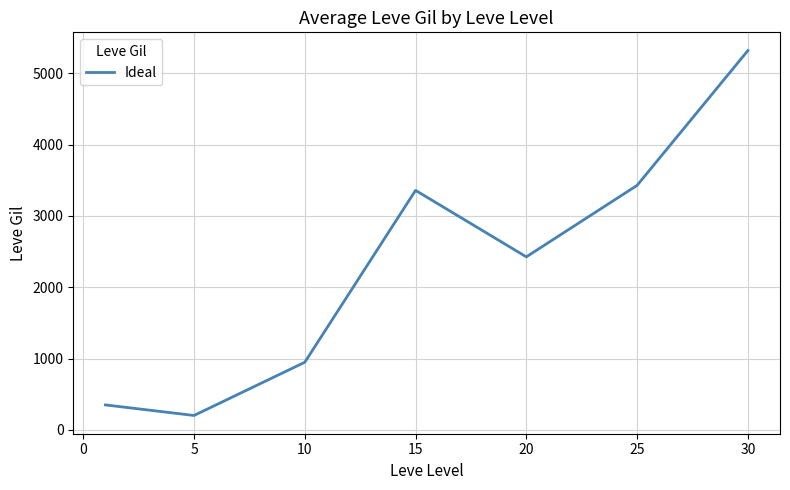

How many values are below 2426?

3